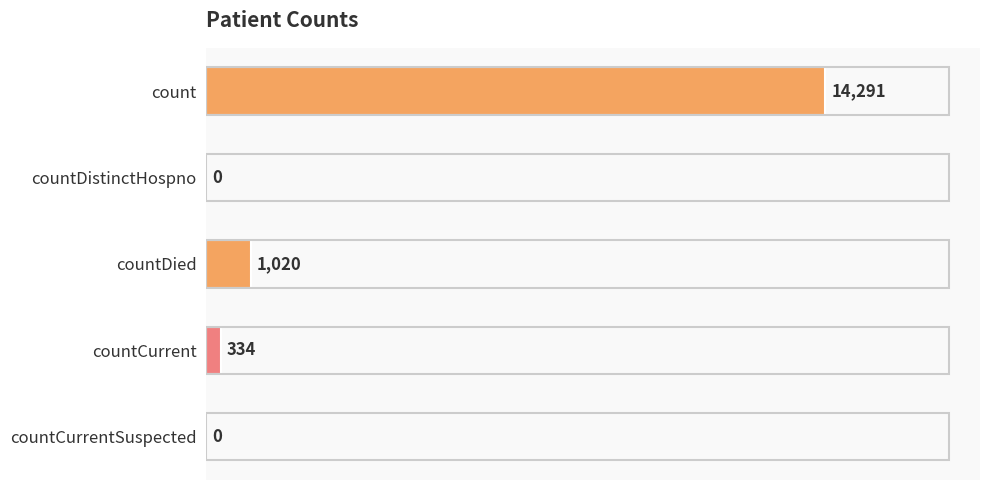

What is the sum of the values at countDied and countCurrentSuspected?

1020